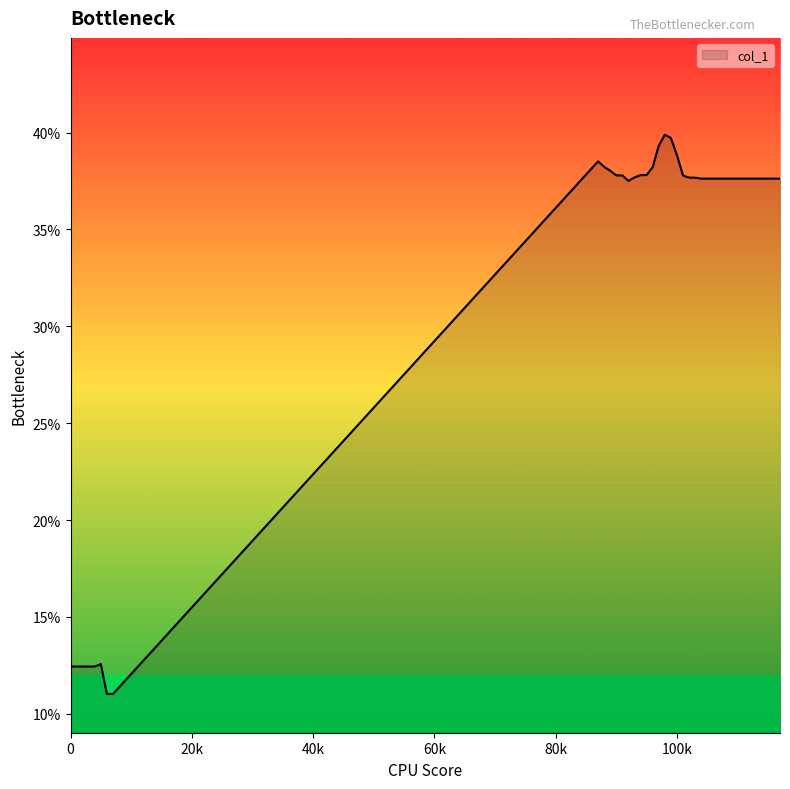

What is the difference between the maximum and minimum values?

28.9